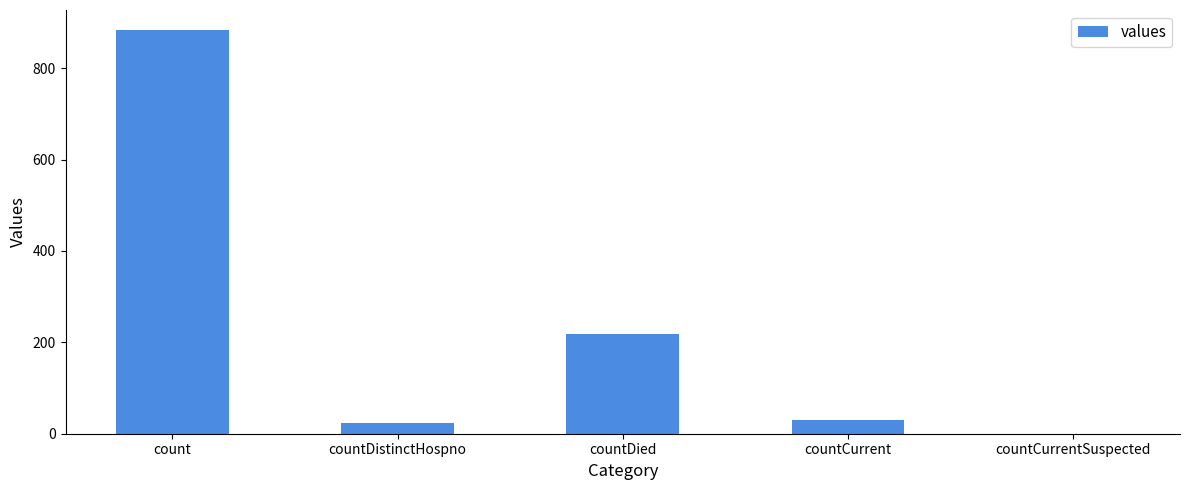

What is the sum of the values at countCurrentSuspected and countCurrent?

30